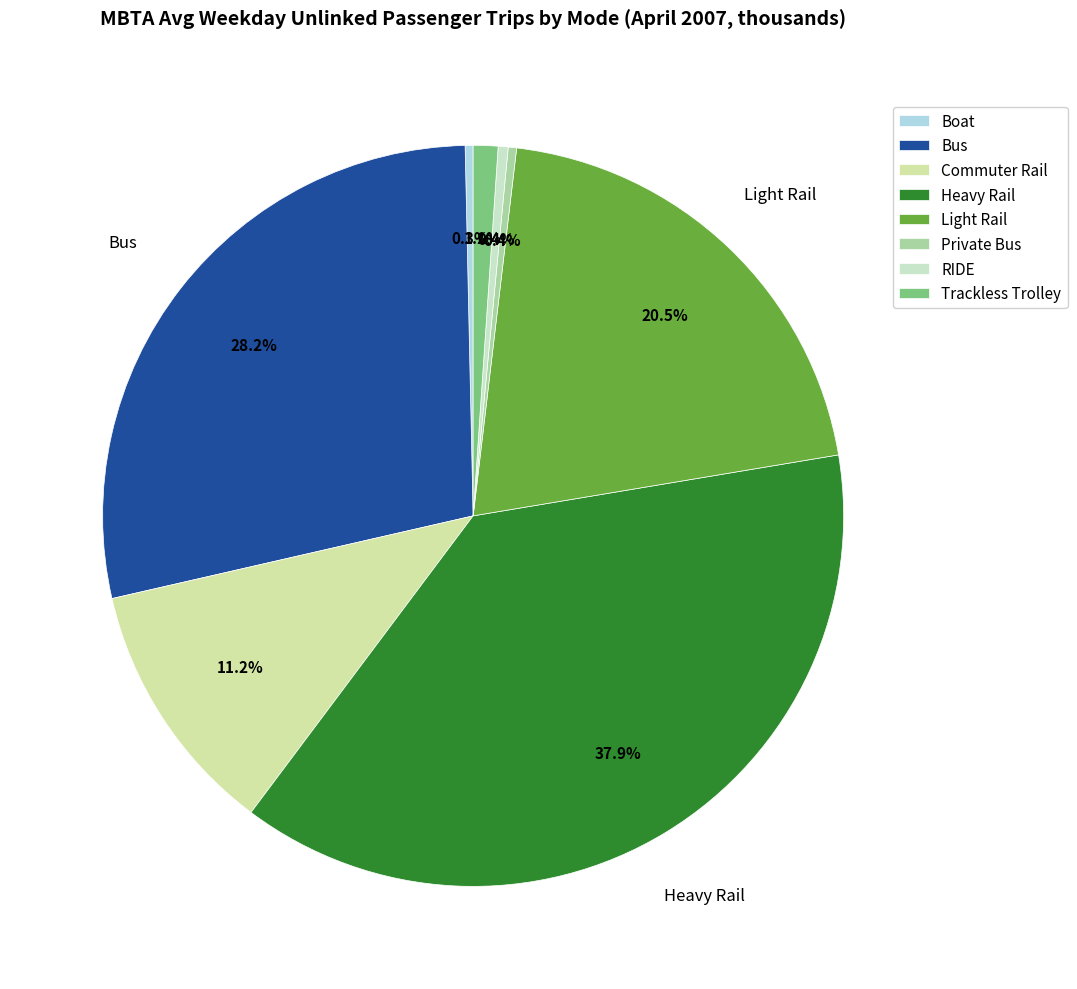

What is the ratio of the value at Heavy Rail to the value at Private Bus?

104.0